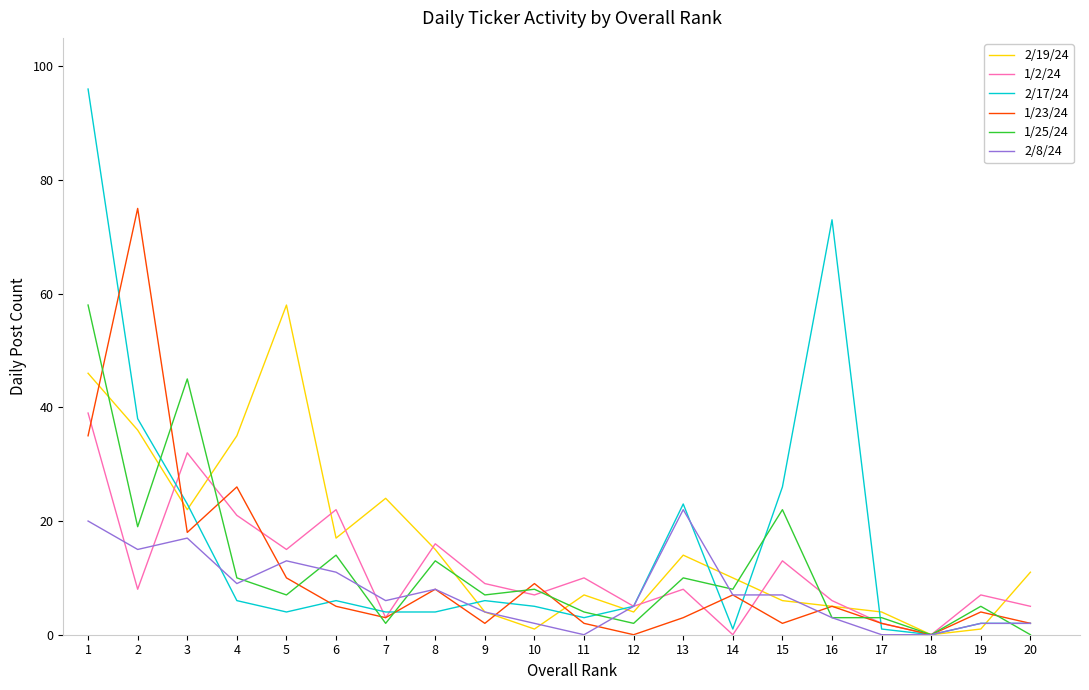

What is the total value across all series at 11?

26